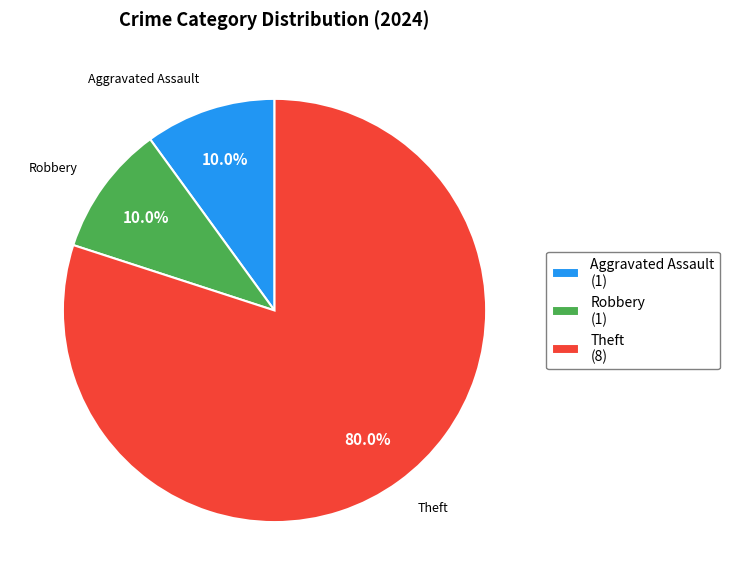

What is the ratio of the value at Theft (8) to the value at Aggravated Assault (1)?

8.0